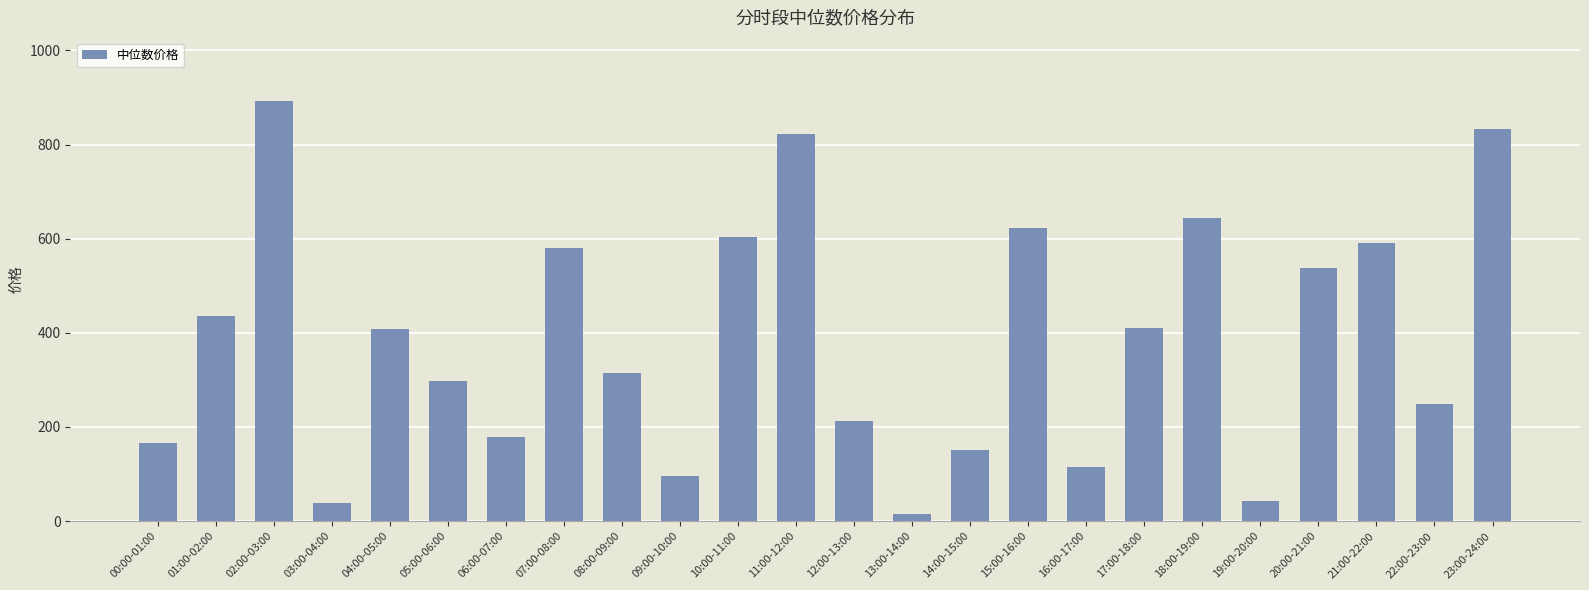

Approximately how many times larger is the value at 09:00-10:00 compared to 06:00-07:00?

0.5